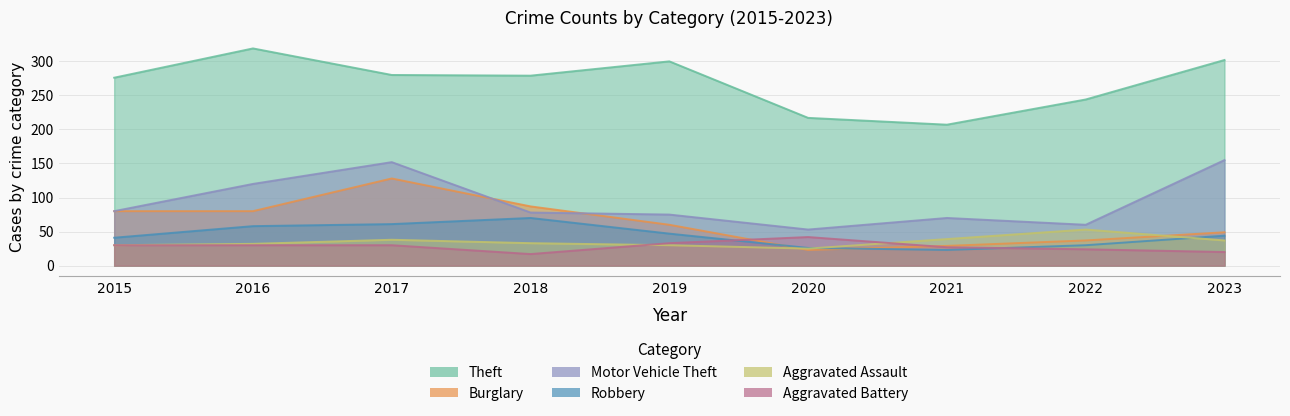

At how many categories does at least one series exceed 64?

9